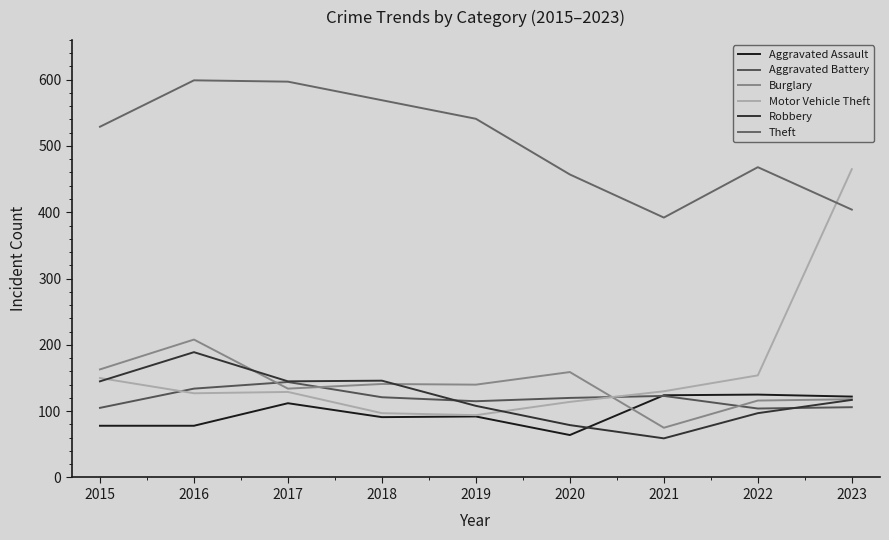

Rank the series by their maximum value, from lowest to highest.

Aggravated Assault, Aggravated Battery, Robbery, Burglary, Motor Vehicle Theft, Theft